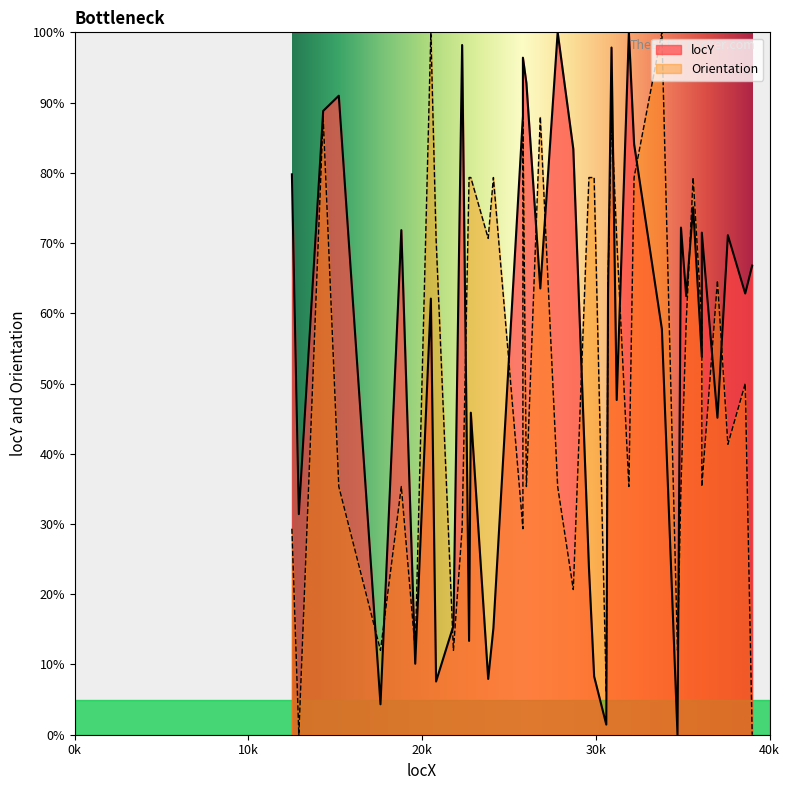

True or false: Orientation has a value of 118.4 at 208.

False